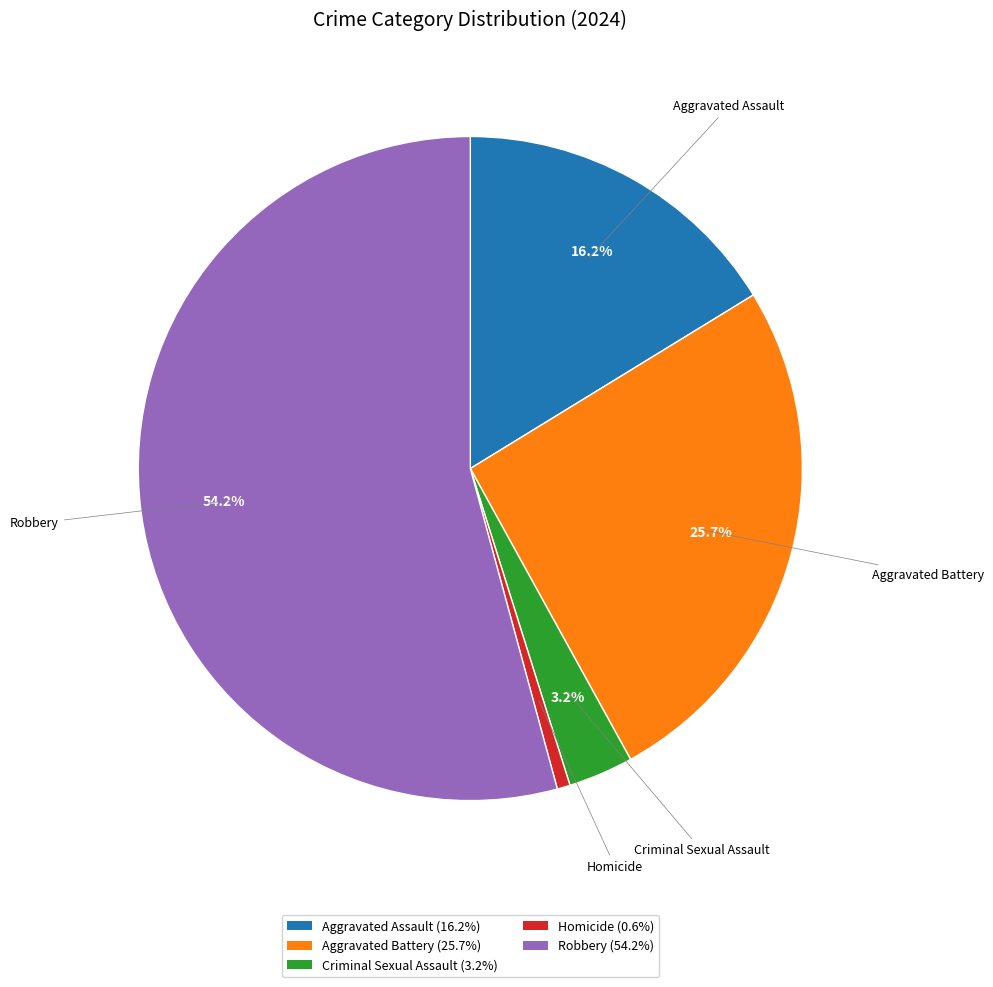

Is Aggravated Assault the majority of the pie?

No